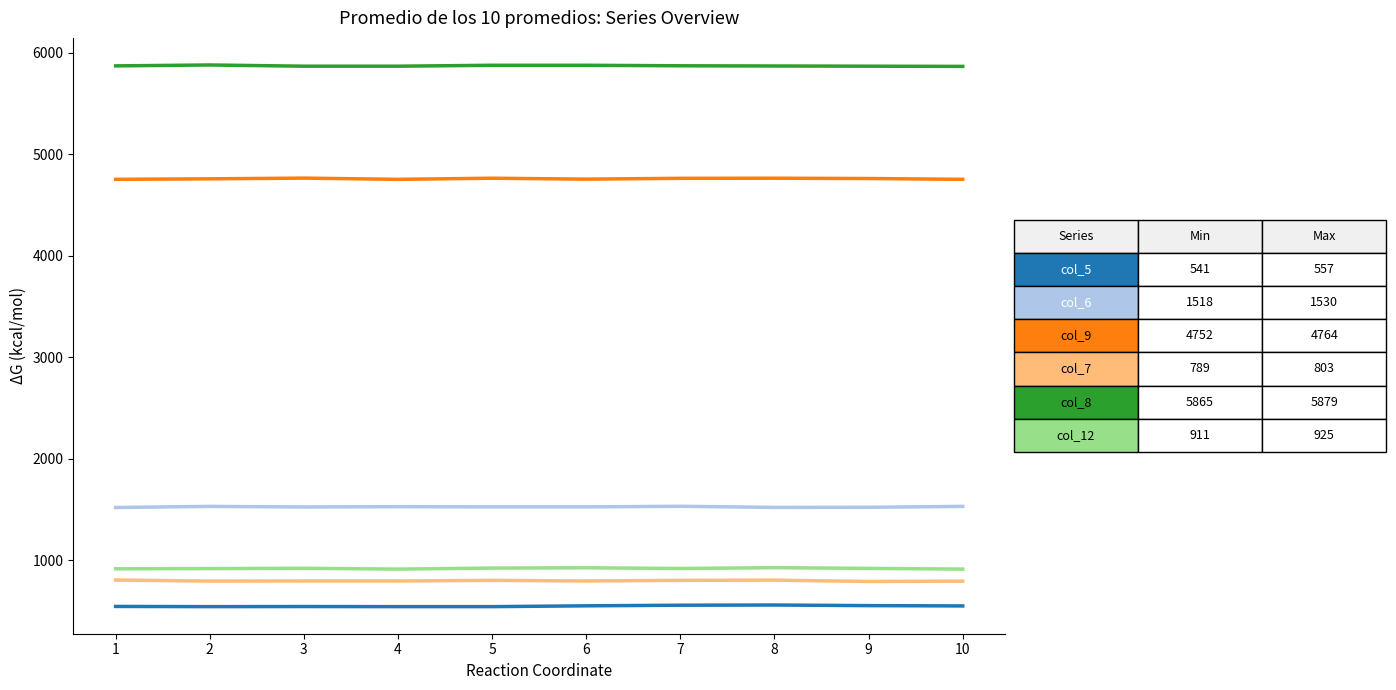

What is the total value across all series at 6?

14421